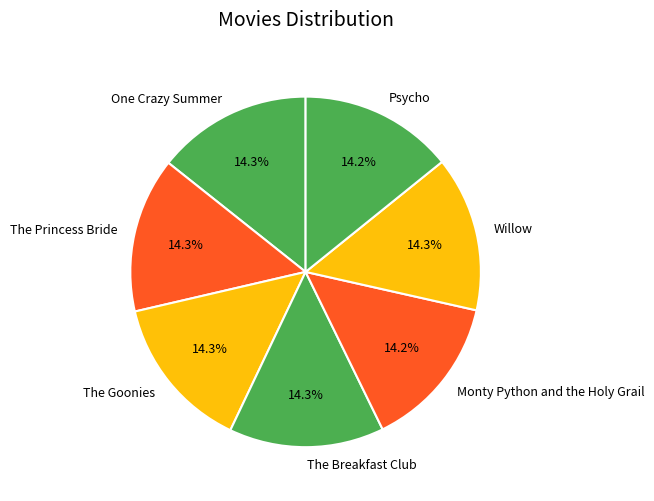

How many slices are in this pie chart?

7